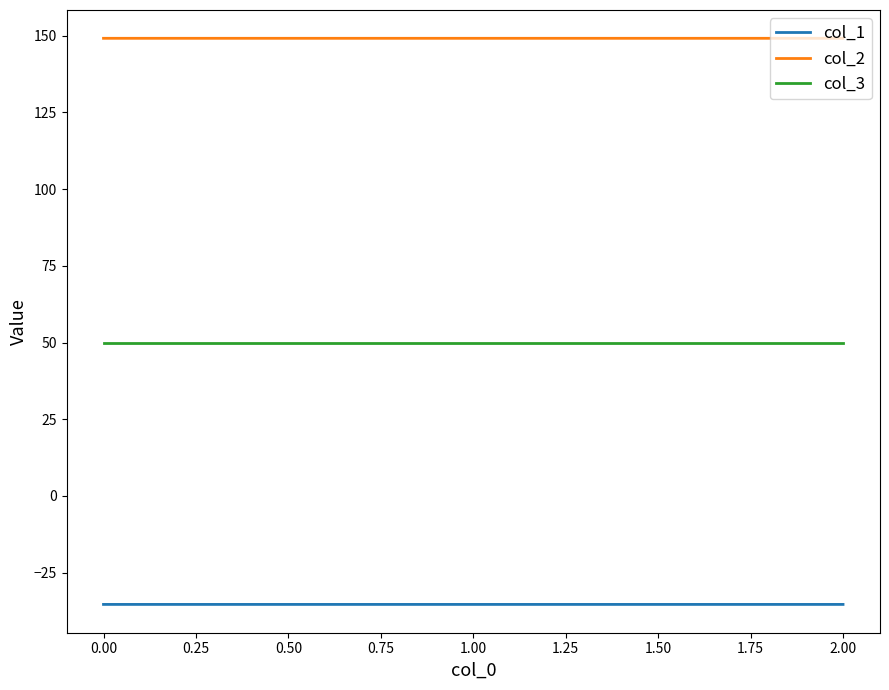

Read the col_1 value at 0.00.

-35.4